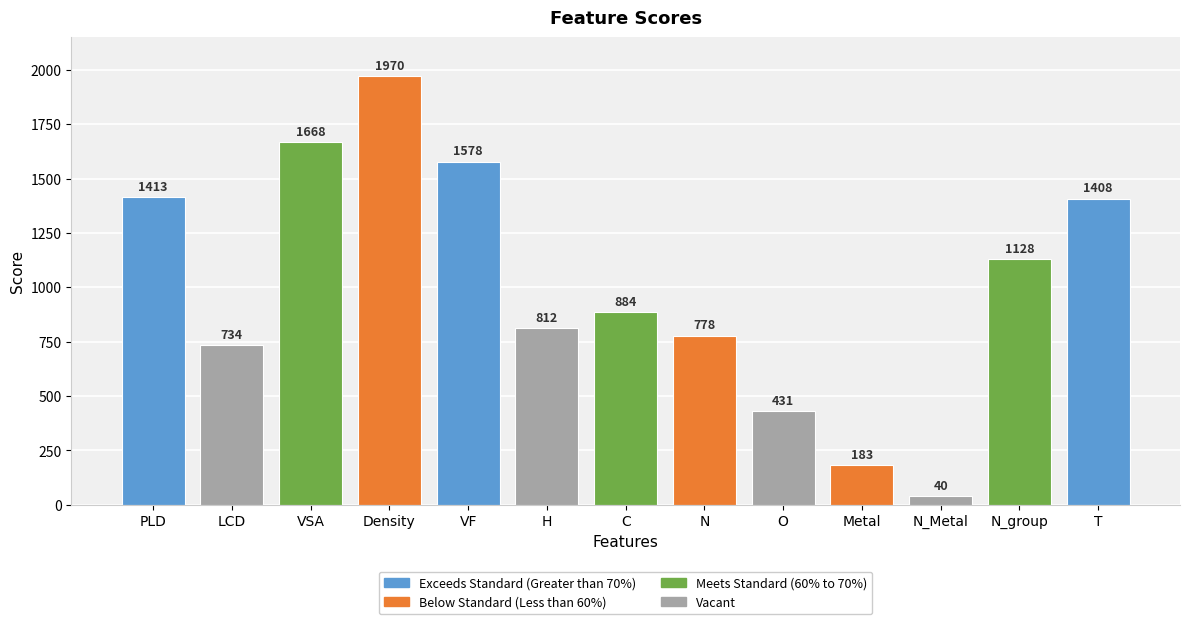

Rank the categories by value from highest to lowest.

Density, VSA, VF, PLD, T, N_group, C, H, N, LCD, O, Metal, N_Metal